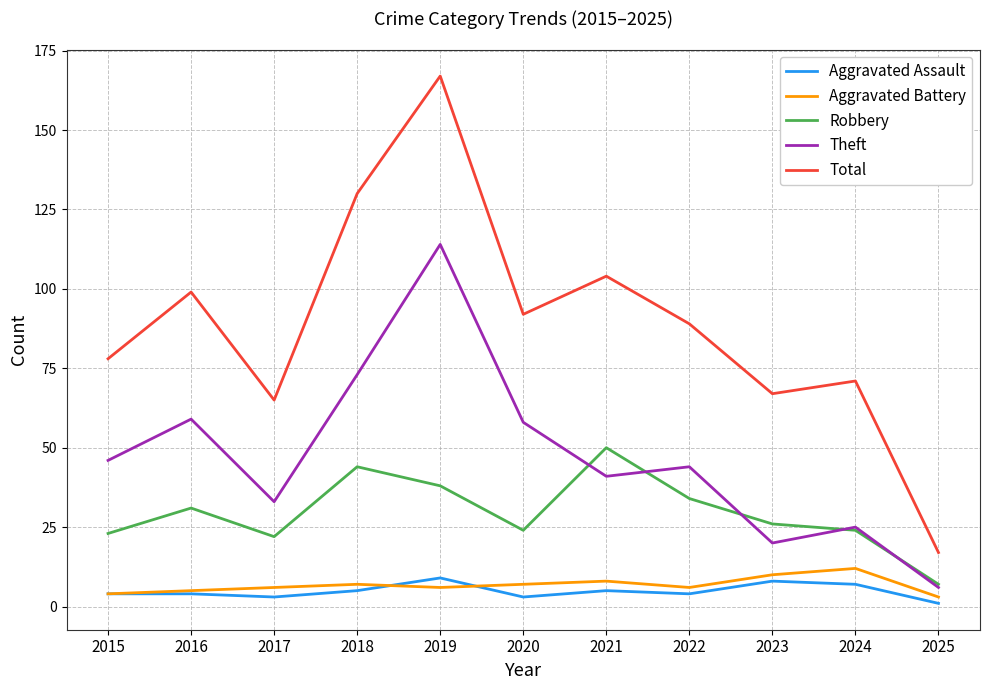

At which category does the chart reach its peak across all series?

2019